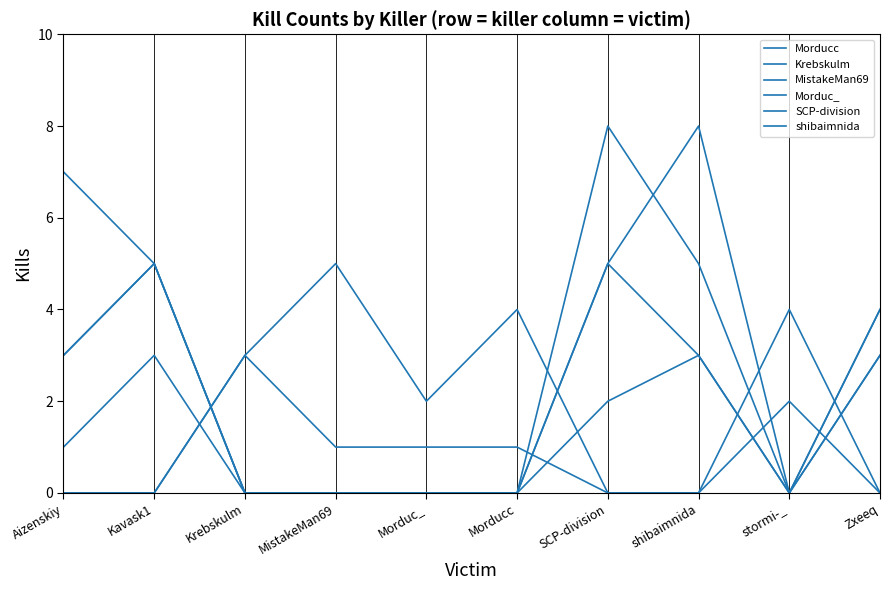

Does the chart have visible grid lines?

No